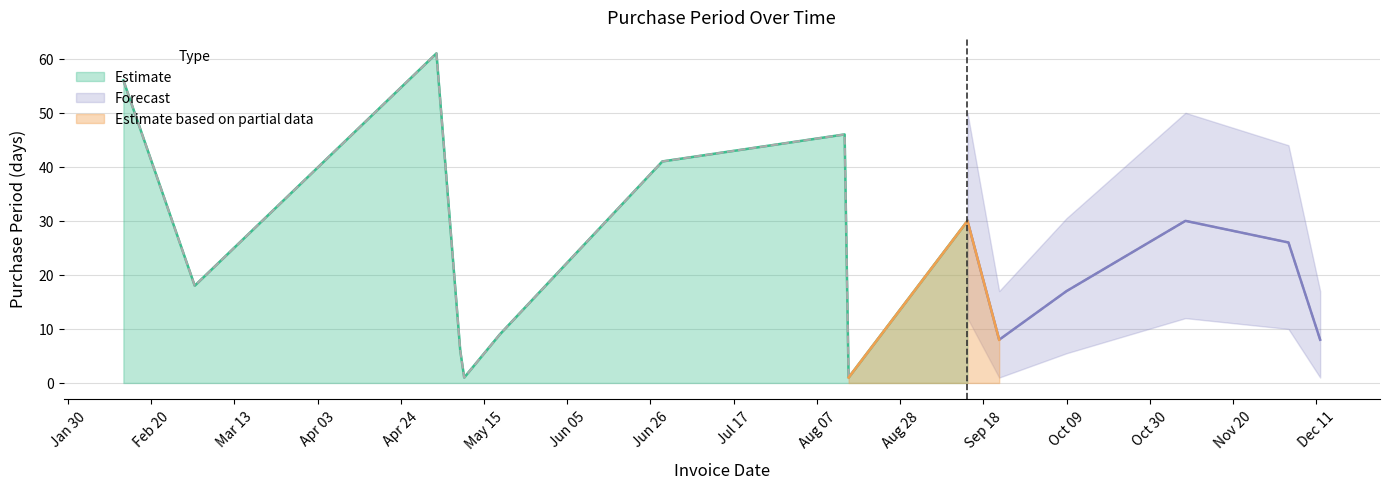

What value does the data have at 2017-02-13, to the nearest 10?

60